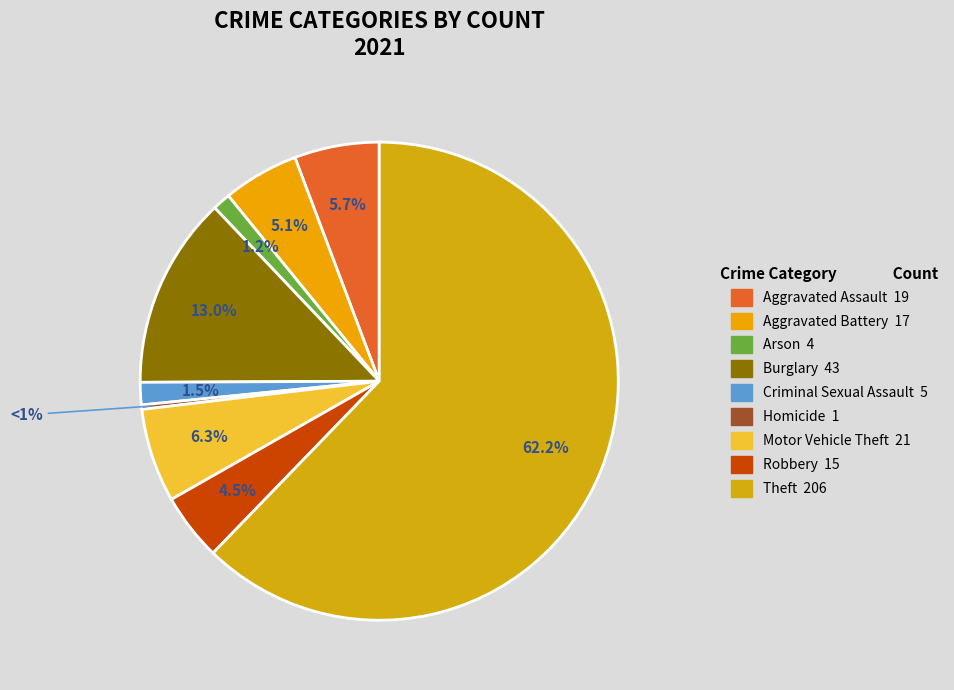

The Criminal Sexual Assault slice represents 2% of the pie. True or false?

True